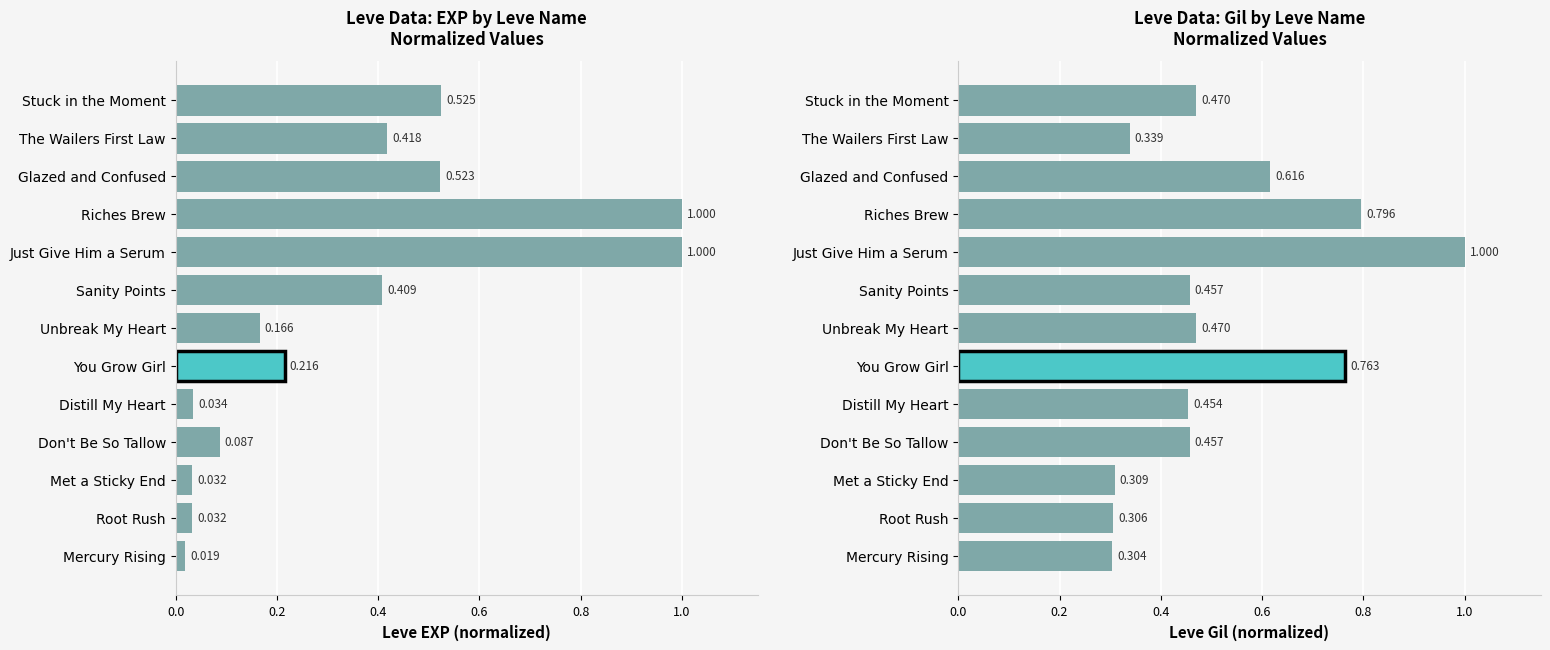

Rank the series by their maximum value, from highest to lowest.

Leve EXP, Leve Gil